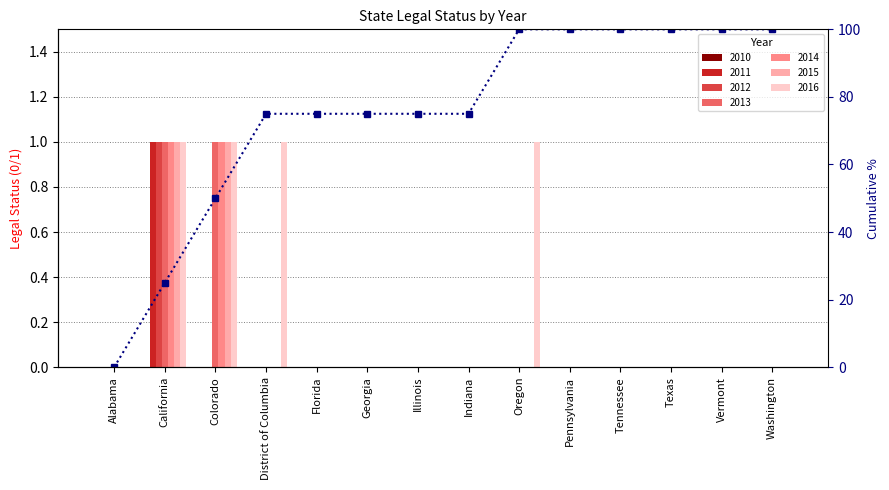

What is the difference between the maximum and minimum values?

100